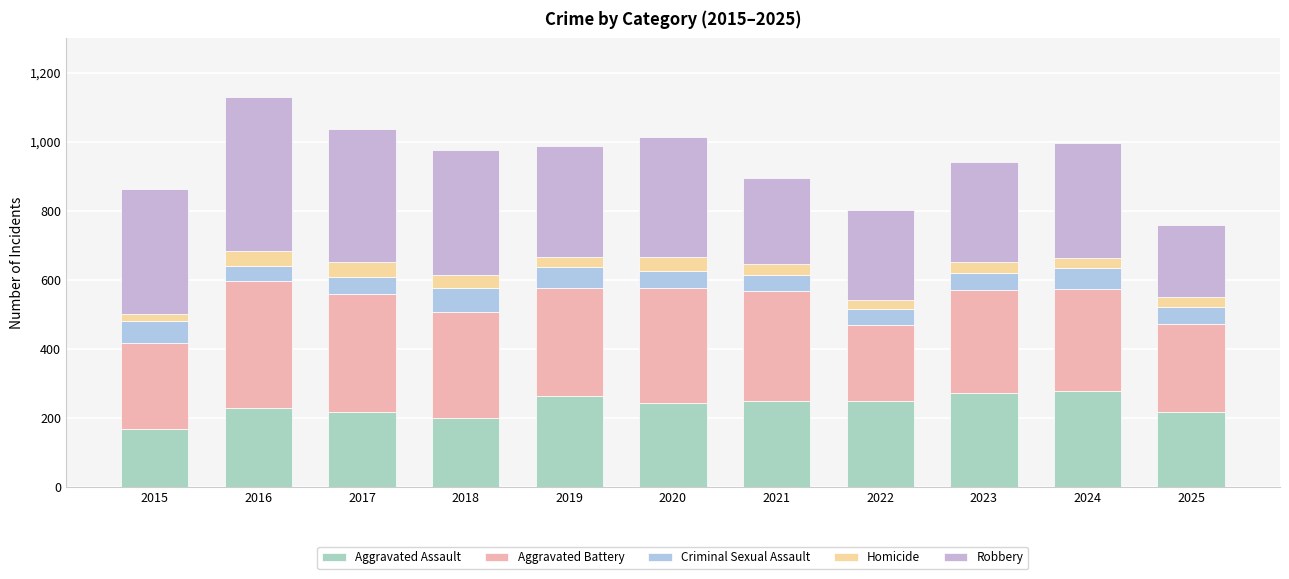

Are the bars grouped side by side (vs. stacked)?

No